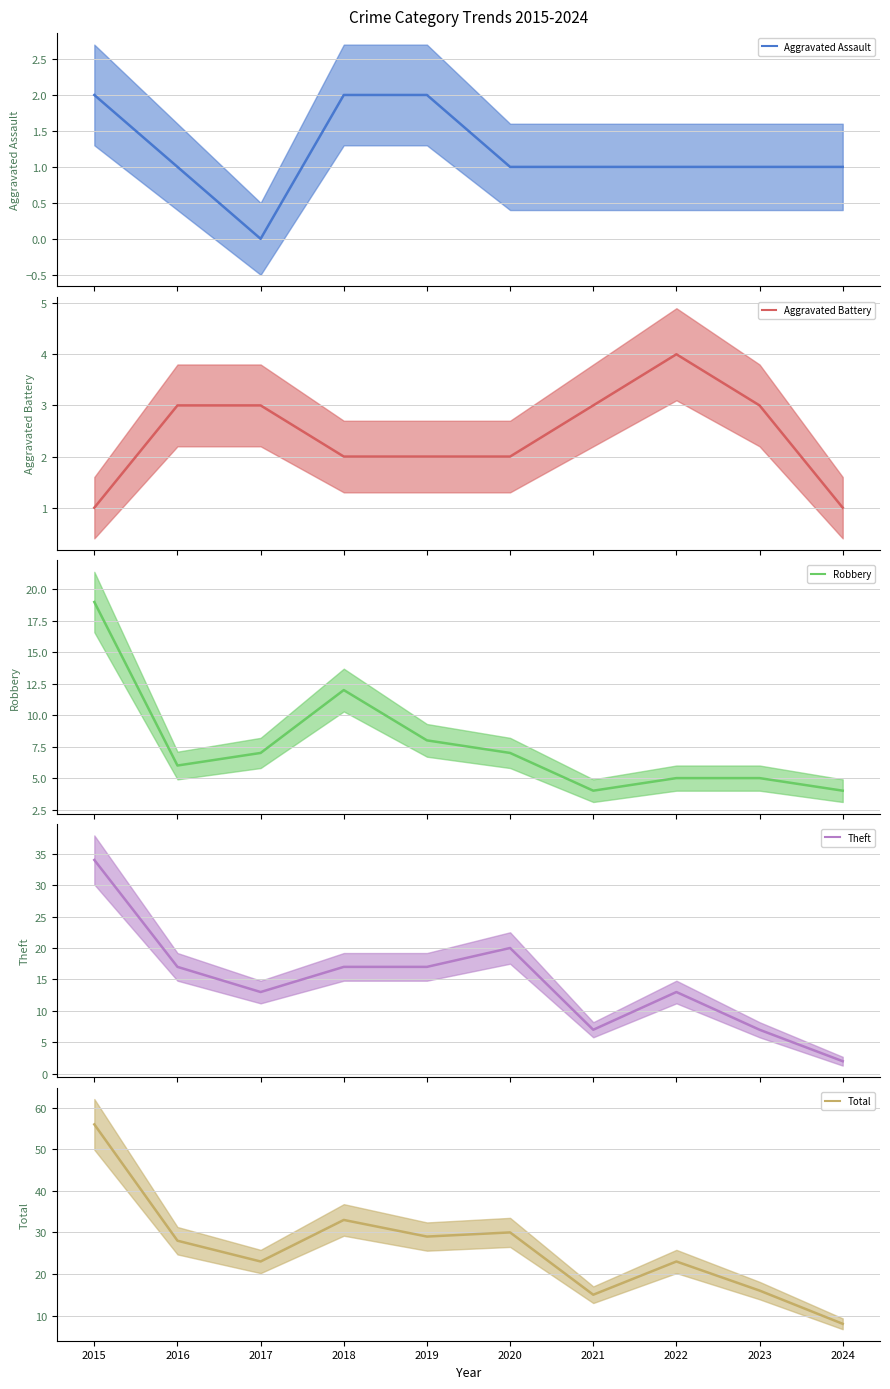

What is the maximum value shown in the chart?

56